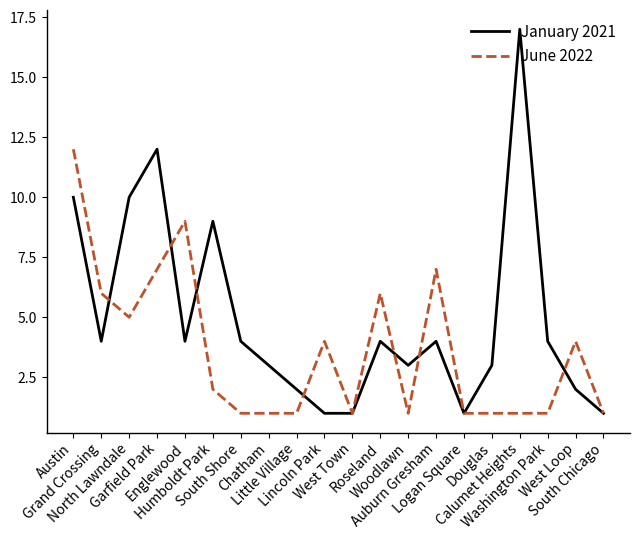

Where do January 2021 and June 2022 first cross each other?

Grand Crossing and North Lawndale